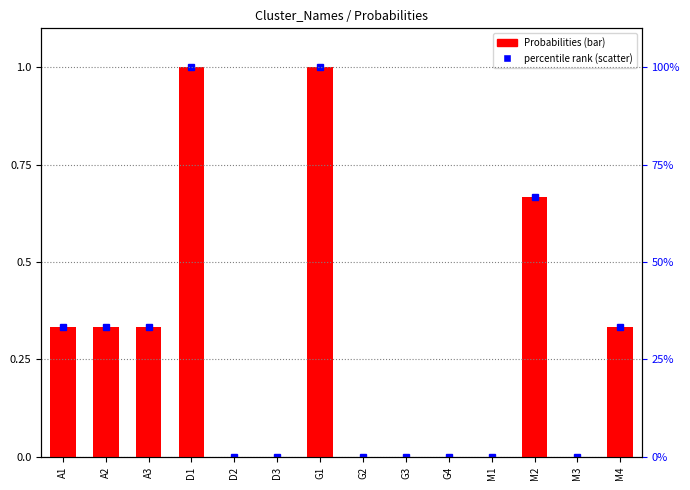

Which has a higher value, M4 or A1?

M4